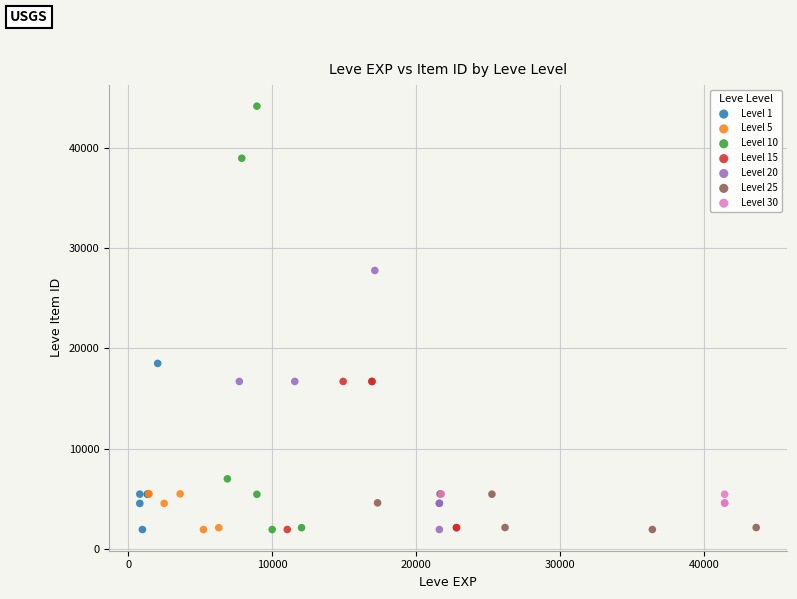

Which series has the largest Y range (max minus min)?

Level 10